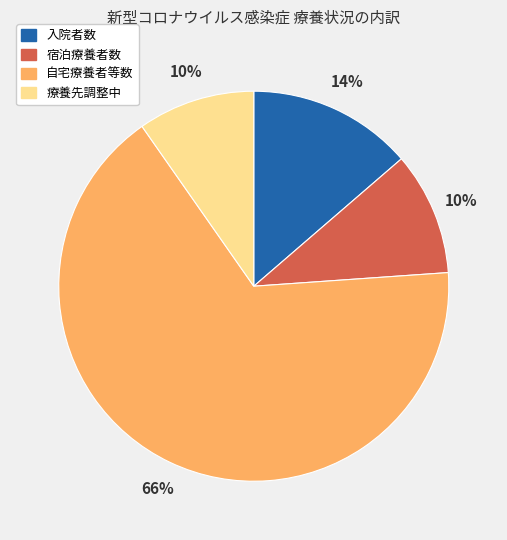

To the nearest percent, what is the average slice percentage?

25%